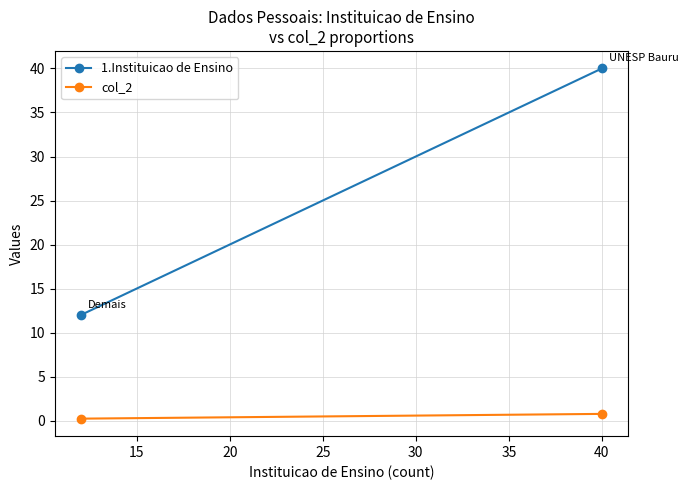

Rank the series at 40 from highest to lowest value.

1.Instituicao de Ensino, col_2